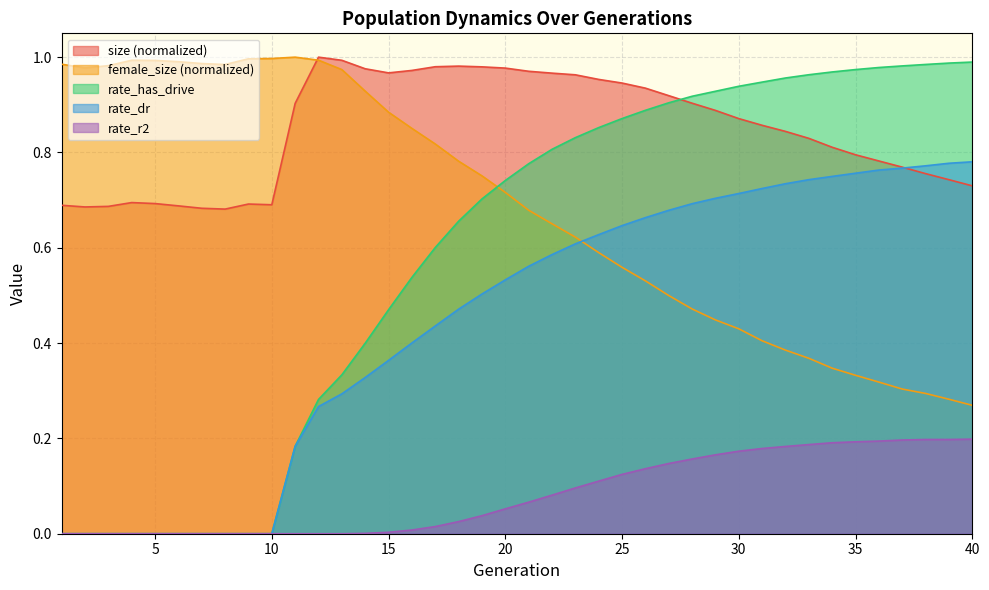

Which series has the largest total across all categories?

size (normalized)